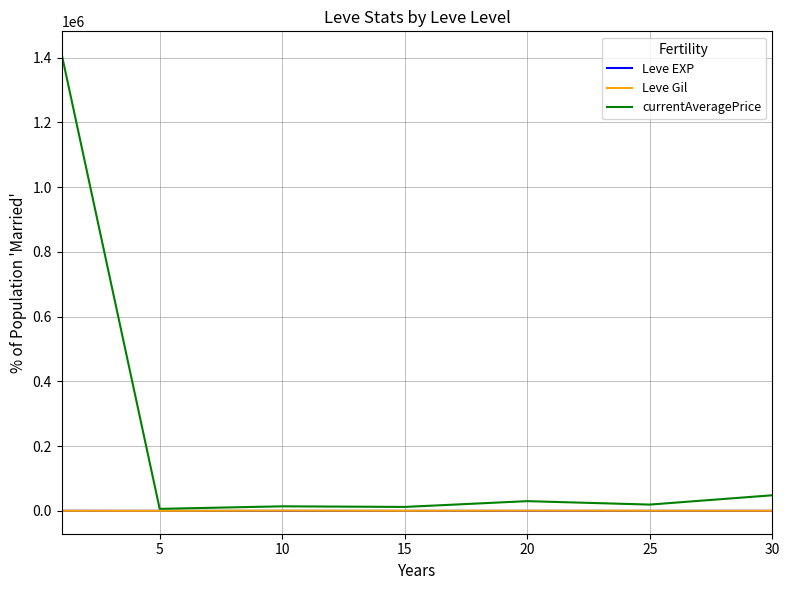

What is the highest value of the currentAveragePrice series?

1410416.7